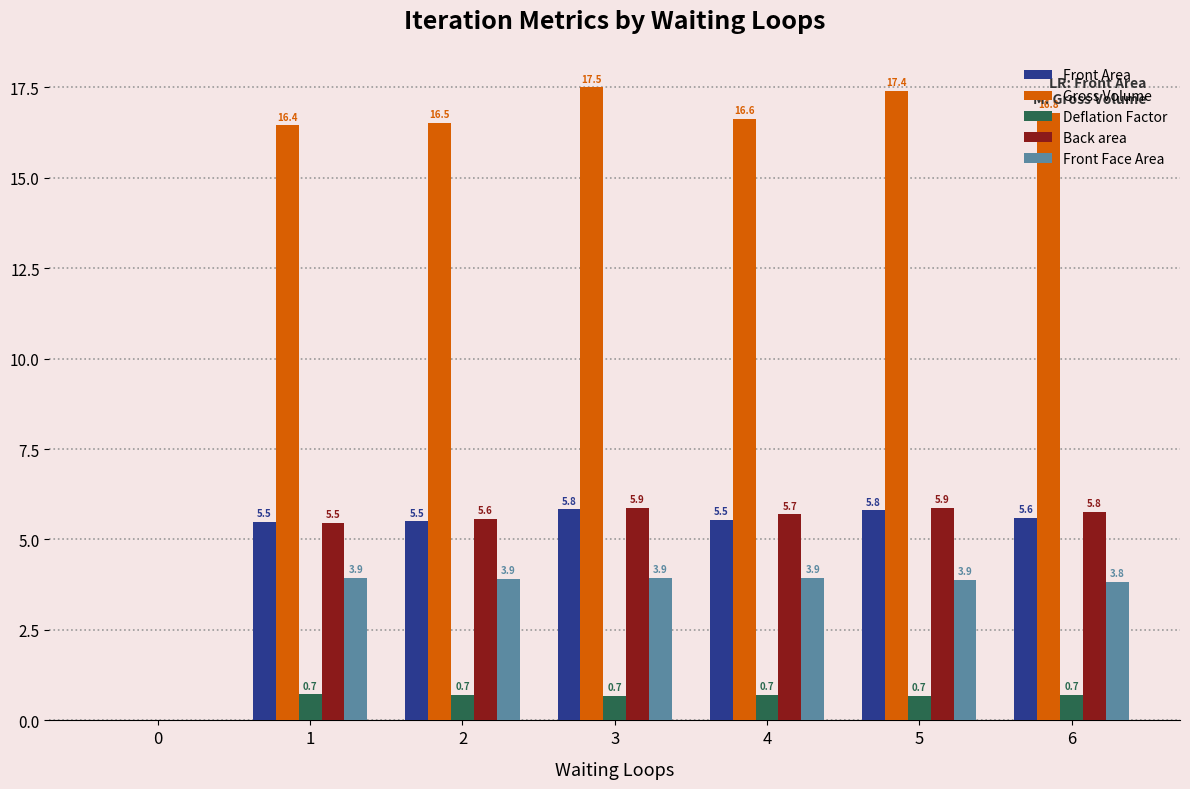

True or false: Back area has a value of 7.4 at 2.

False